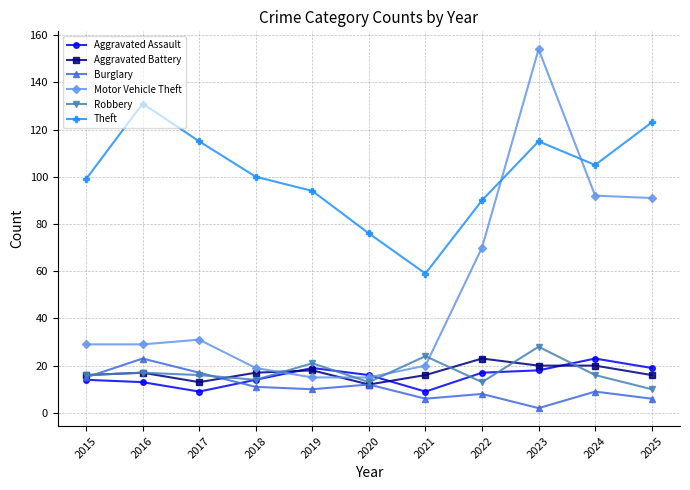

Reading left to right, list all the values displayed in this chart.

Aggravated Assault: 14	13	9	14	19	16	9	17	18	23	19
Aggravated Battery: 16	17	13	17	18	12	16	23	20	20	16
Burglary: 15	23	17	11	10	12	6	8	2	9	6
Motor Vehicle Theft: 29	29	31	19	15	15	20	70	154	92	91
Robbery: 16	17	16	14	21	13	24	13	28	16	10
Theft: 99	131	115	100	94	76	59	90	115	105	123